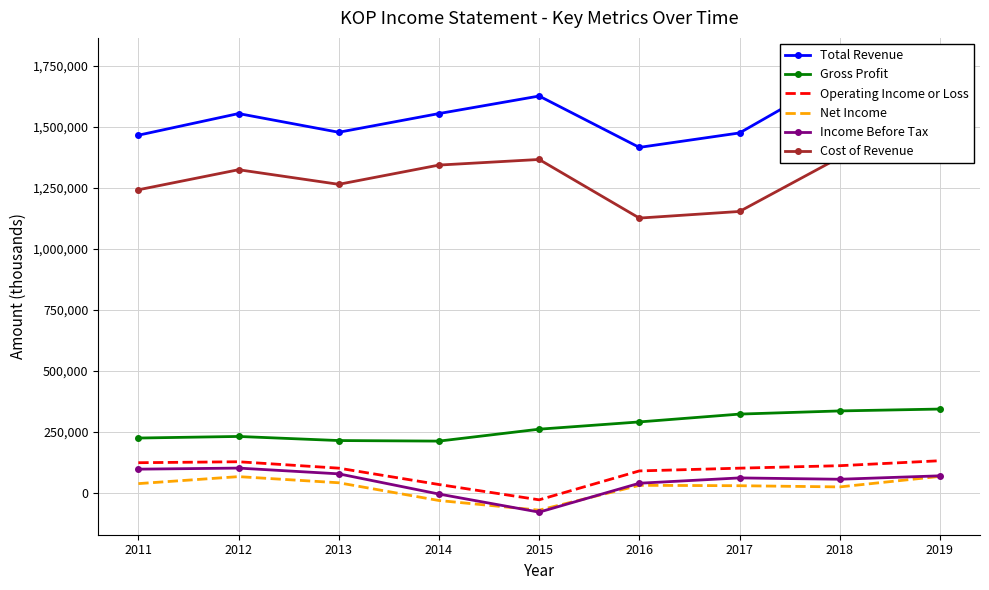

Reading left to right, list all the values displayed in this chart.

Total Revenue: 1466200	1555000	1478300	1555000	1626900	1416200	1475500	1710200	1772800
Gross Profit: 223900	230400	213600	211300	260200	290000	322100	335100	342800
Operating Income or Loss: 122700	126600	100300	33200	-29600	89000	100300	110400	130800
Net Income: 36900	65600	40400	-32400	-72000	29900	28300	23400	66600
Income Before Tax: 96200	100600	77000	-5900	-80100	38500	60300	54800	68900
Cost of Revenue: 1242300	1324600	1264700	1343700	1366700	1126200	1153400	1375100	1430000